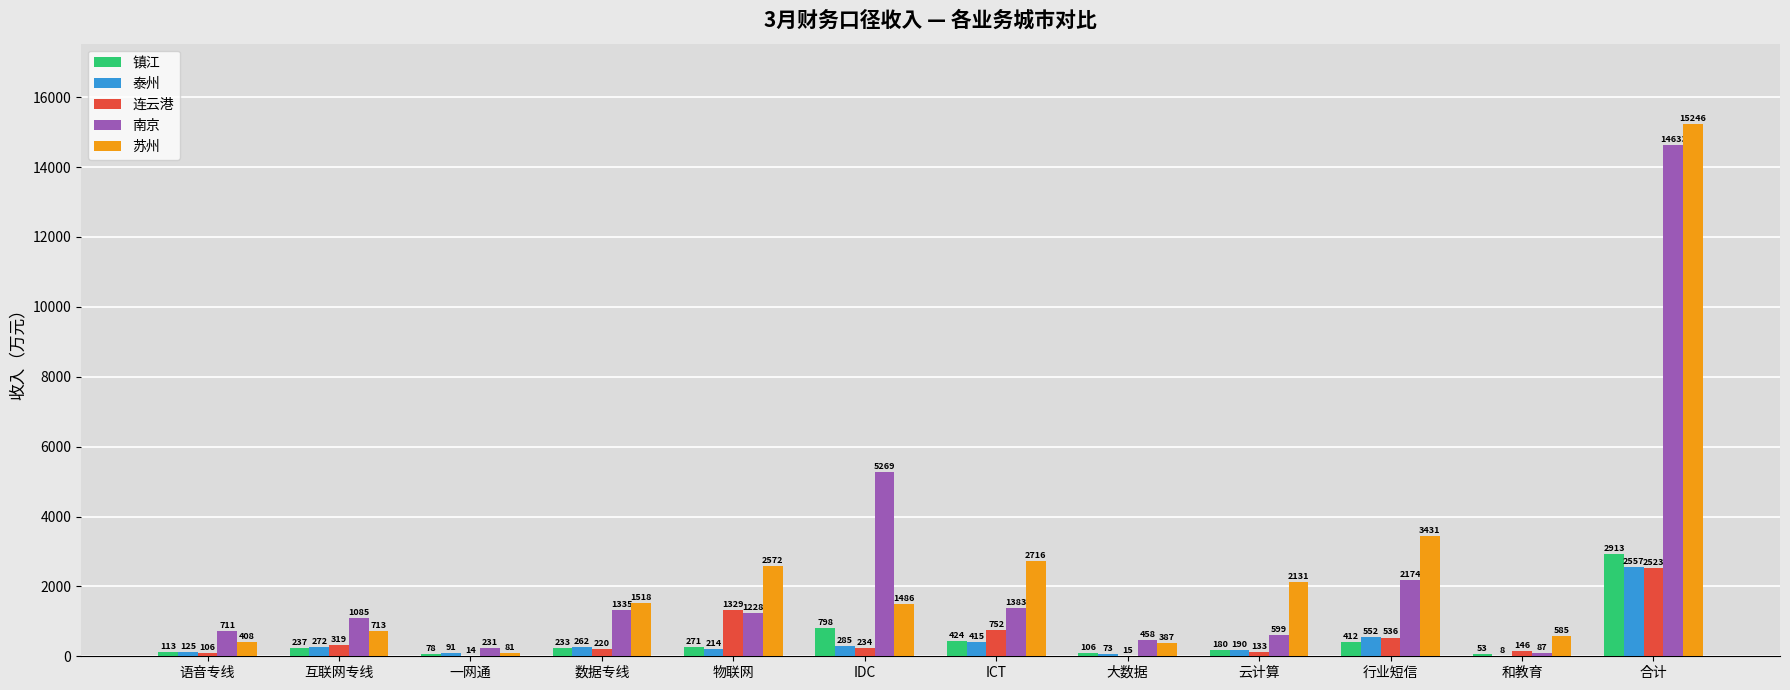

What value does the 连云港 series have at 一网通?

14.4